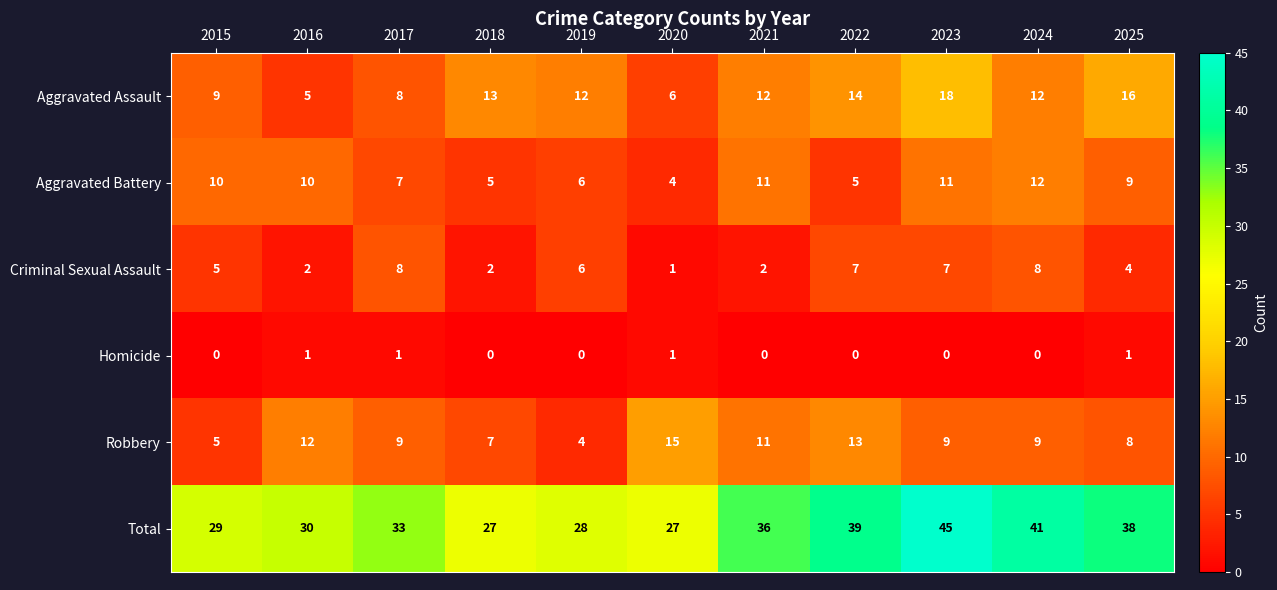

The value of Robbery at 2022 is 17. True or false?

False